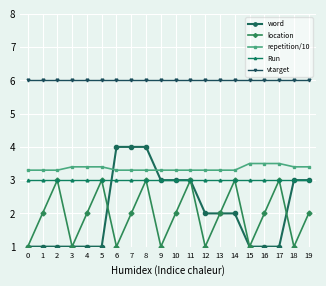

Count the number of data series in this chart.

5